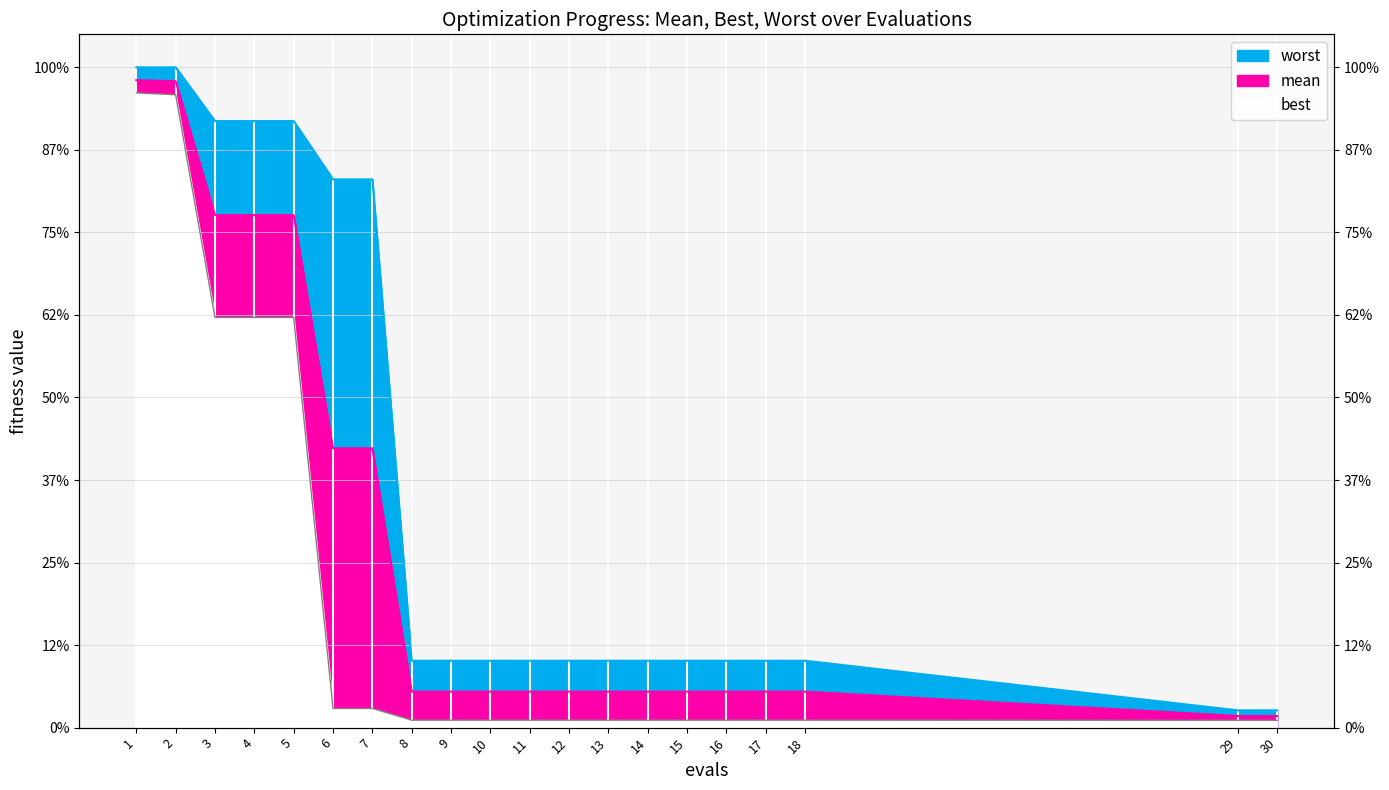

At which category is the sum across all series the highest?

1